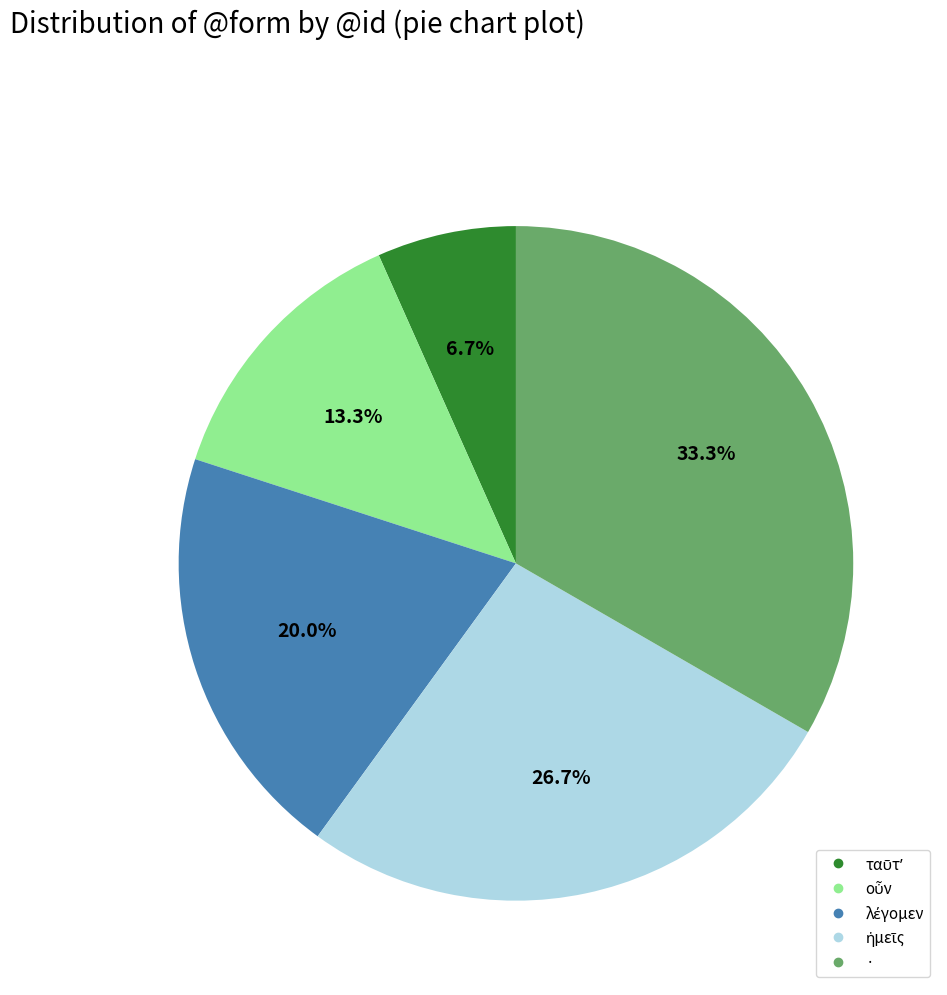

Is there a majority slice in this chart?

No